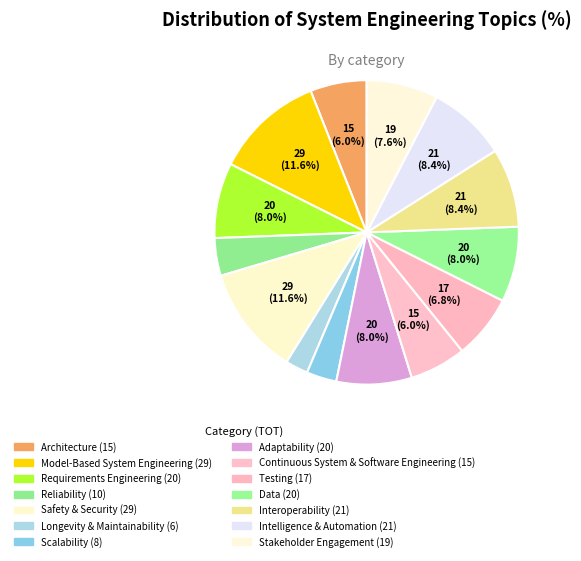

Which slice is the largest?

Model-Based System Engineering